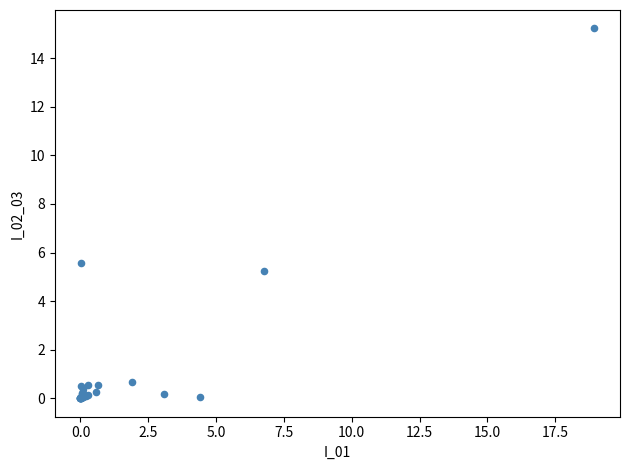

What Y value in the scatter plot is closest to 7?

5.6